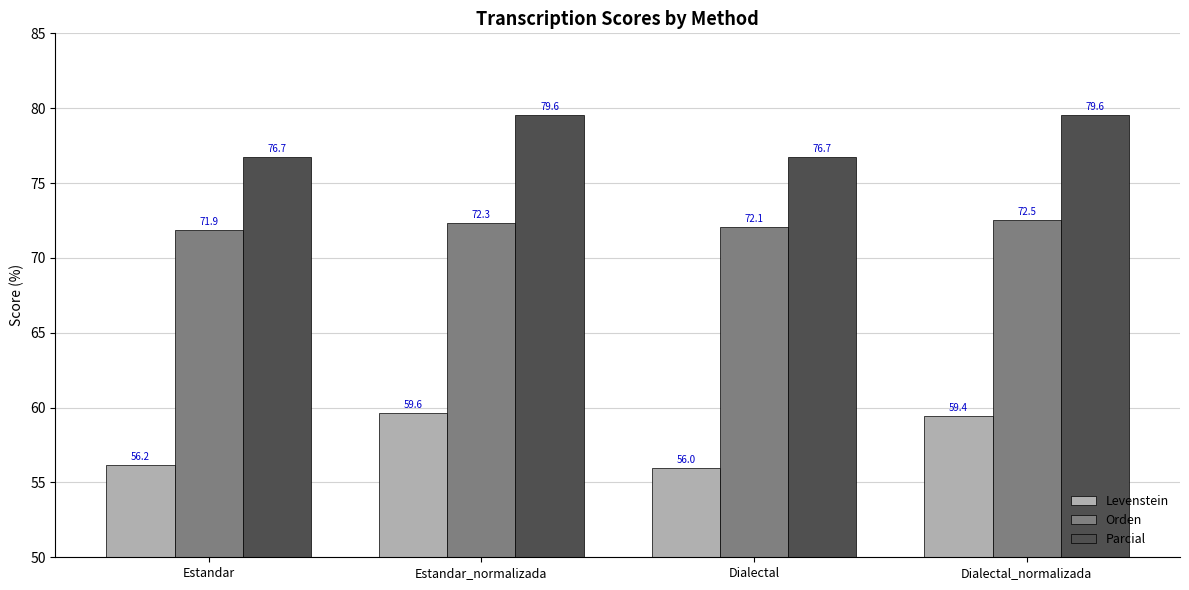

At how many categories does at least one series exceed 74?

4